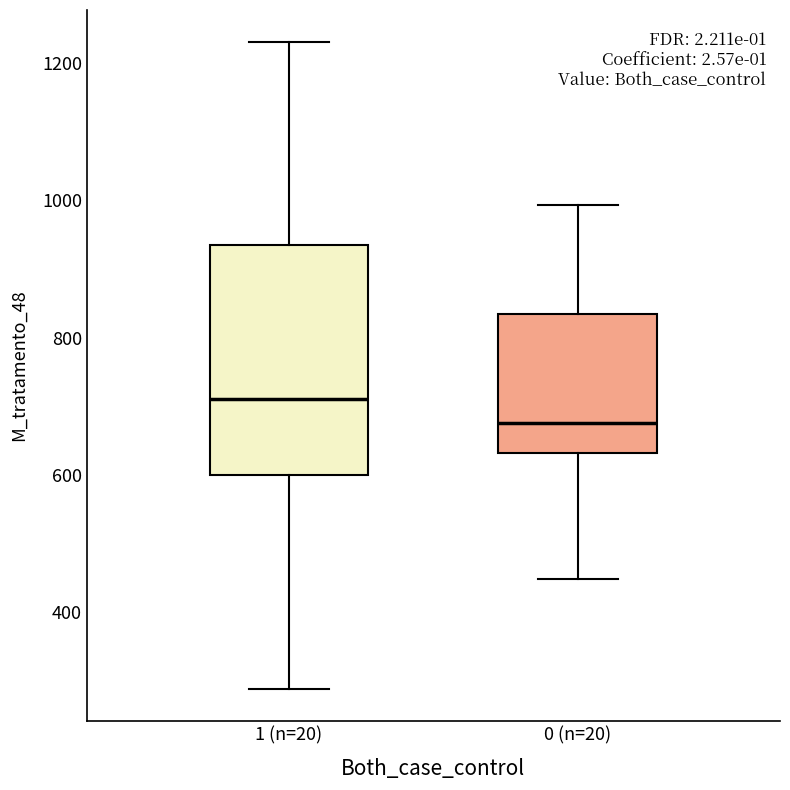

Comparing the boxes themselves (not the whiskers), which one is the tallest?

1 (n=20)